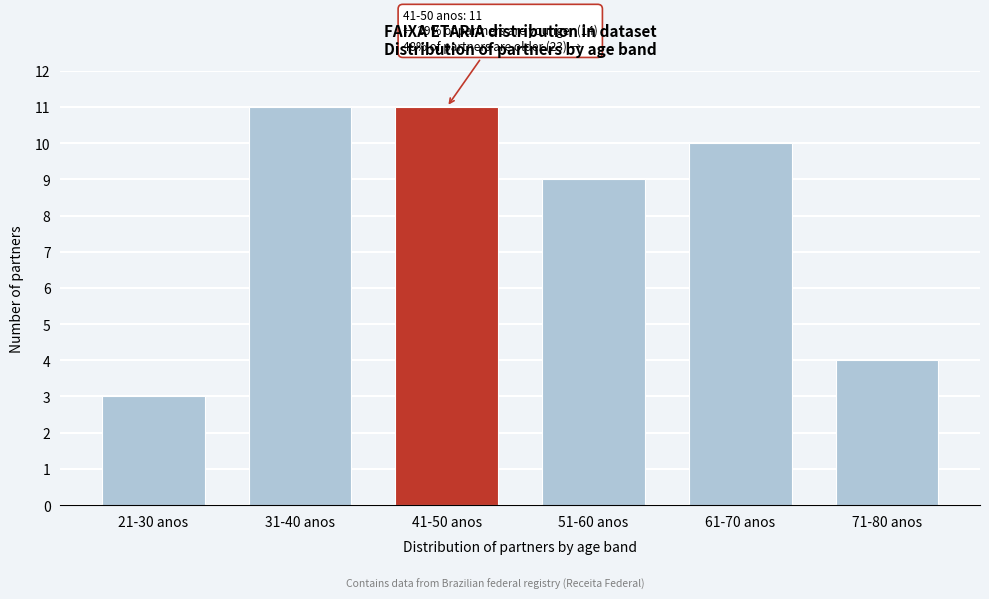

Reading right to left, what are all the values shown in this chart?

71-80 anos=4	61-70 anos=10	51-60 anos=9	41-50 anos=11	31-40 anos=11	21-30 anos=3